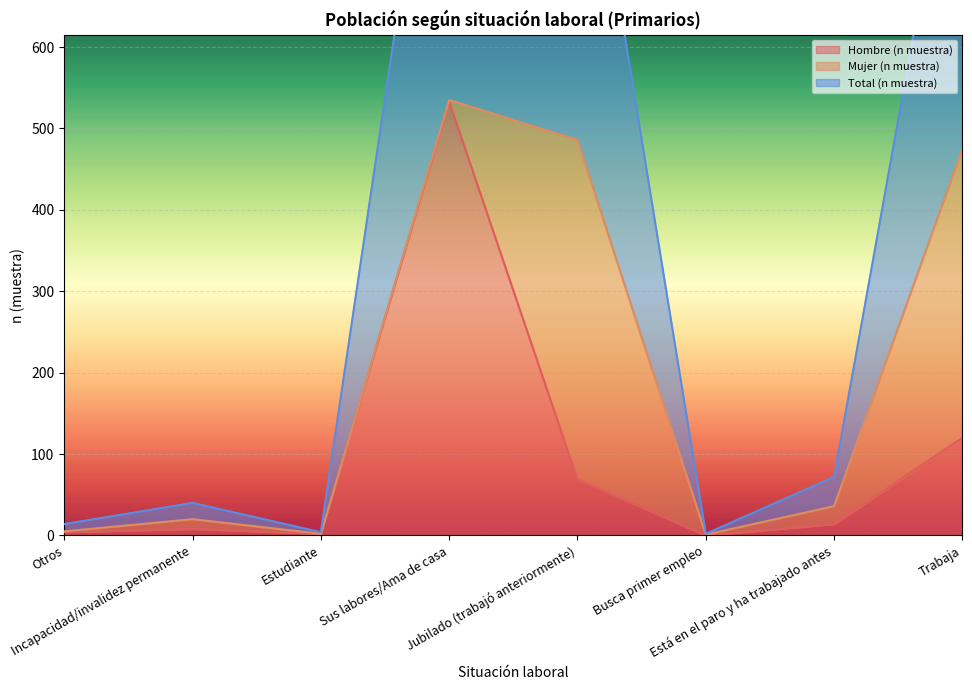

How many data points in Hombre (n muestra) are above 14?

3